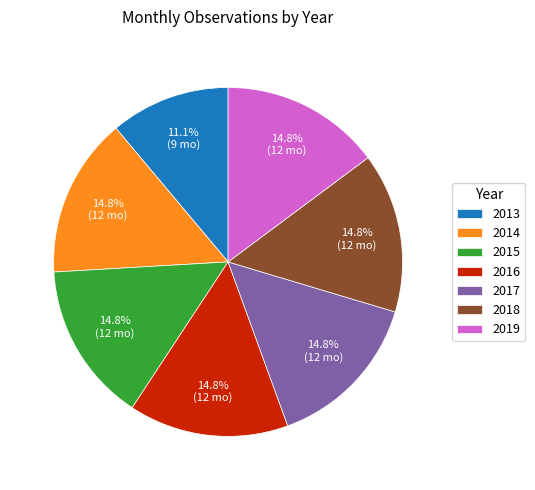

What percentage is NOT represented by 2014?

85.2%